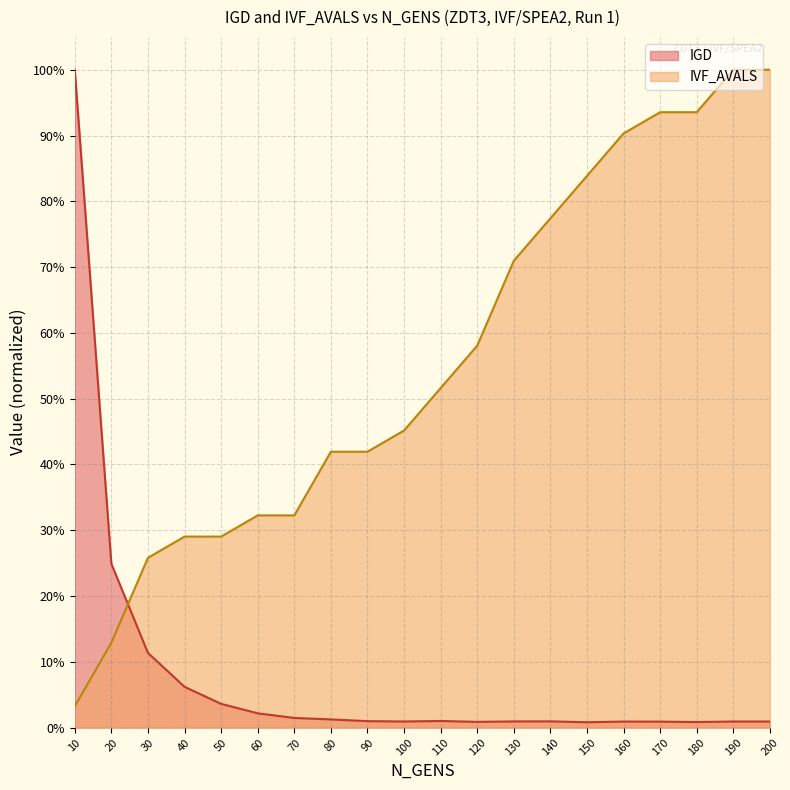

Reading left to right, extract all data points from this chart.

IGD: 10=1.0	20=0.2	30=0.1	40=0.1	50=0.0	60=0.0	70=0.0	80=0.0	90=0.0	100=0.0	110=0.0	120=0.0	130=0.0	140=0.0	150=0.0	160=0.0	170=0.0	180=0.0	190=0.0	200=0.0
IVF_AVALS_norm: 10=0.0	20=0.1	30=0.3	40=0.3	50=0.3	60=0.3	70=0.3	80=0.4	90=0.4	100=0.5	110=0.5	120=0.6	130=0.7	140=0.8	150=0.8	160=0.9	170=0.9	180=0.9	190=1.0	200=1.0